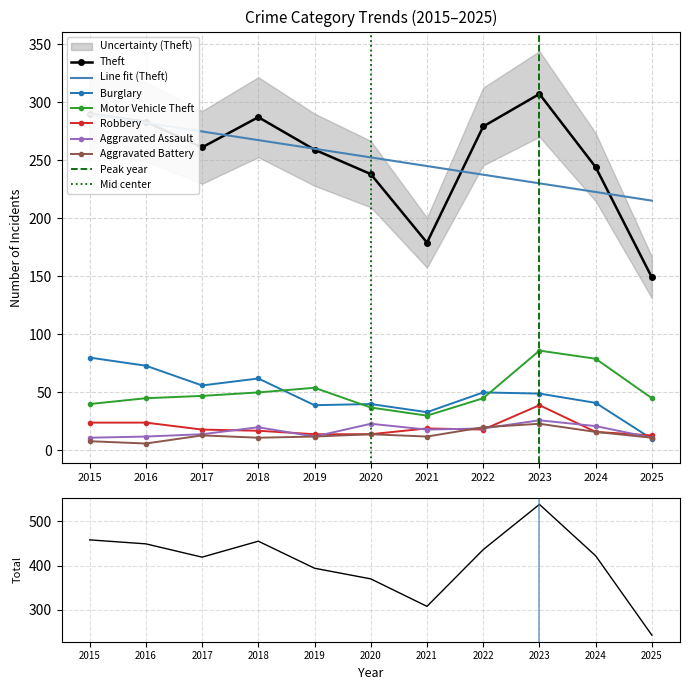

List the series in order of their peak value, highest first.

Theft, Motor Vehicle Theft, Burglary, Robbery, Aggravated Assault, Aggravated Battery